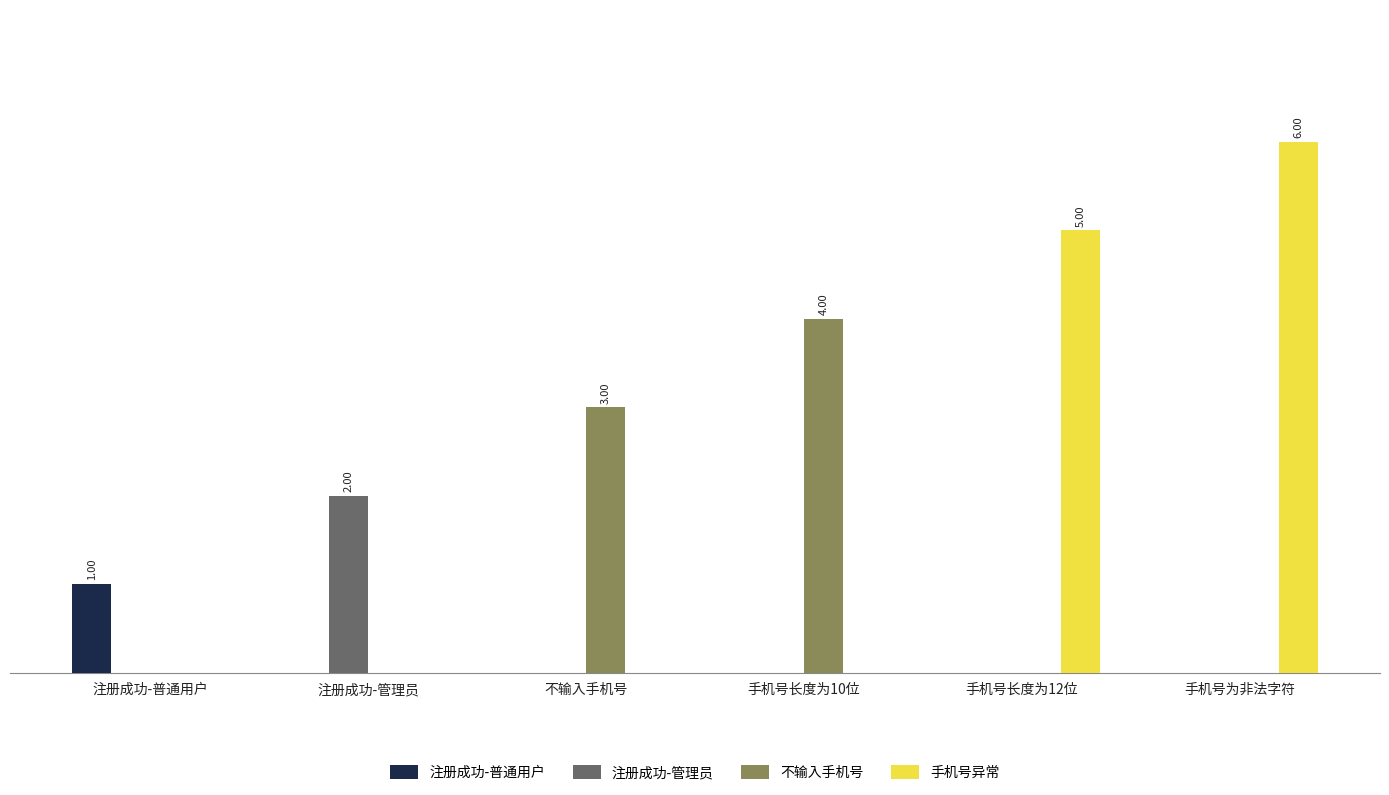

Reading right to left, what are all the values shown in this chart?

注册成功-普通用户: 0	0	0	0	0	1
注册成功-管理员: 0	0	0	0	2	0
不输入手机号: 0	0	4	3	0	0
手机号异常: 6	5	0	0	0	0